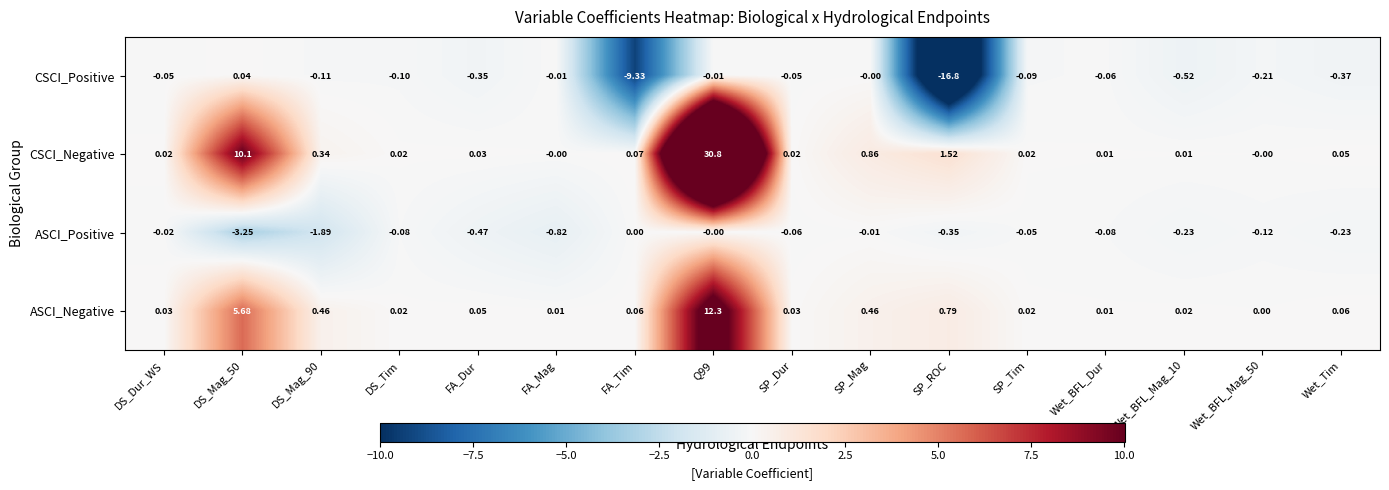

At Wet_Tim, list the series in order from largest to smallest.

ASCI_Negative, CSCI_Negative, ASCI_Positive, CSCI_Positive